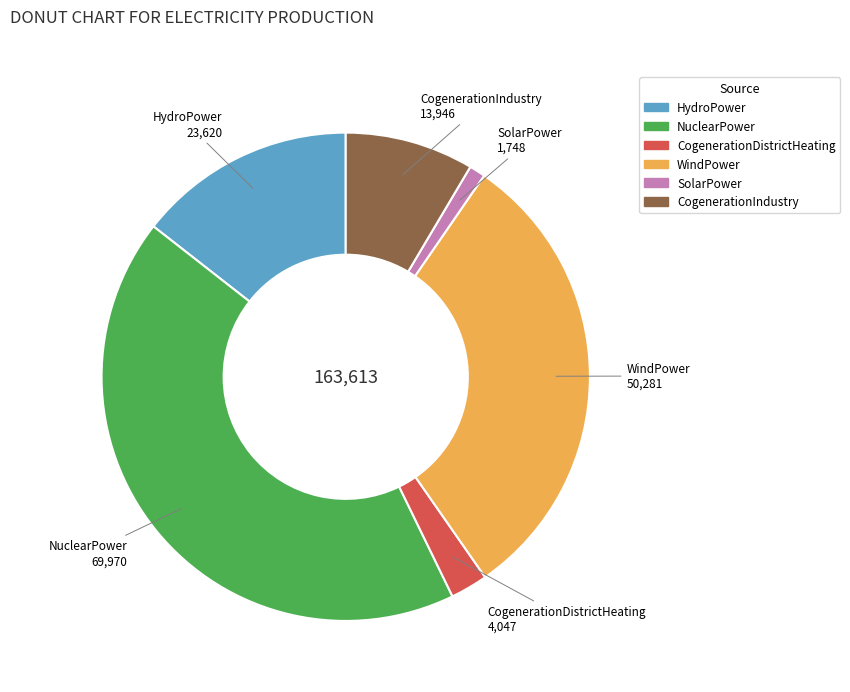

Is there a majority slice in this chart?

No